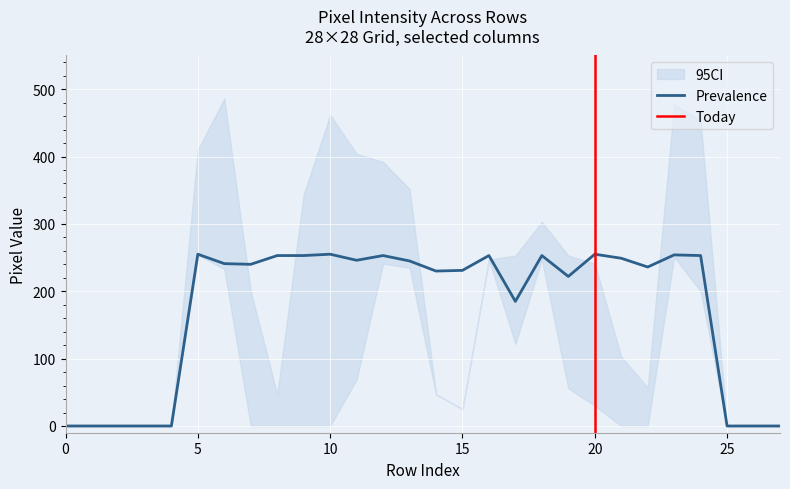

What is the highest value of the Prevalence series?

255